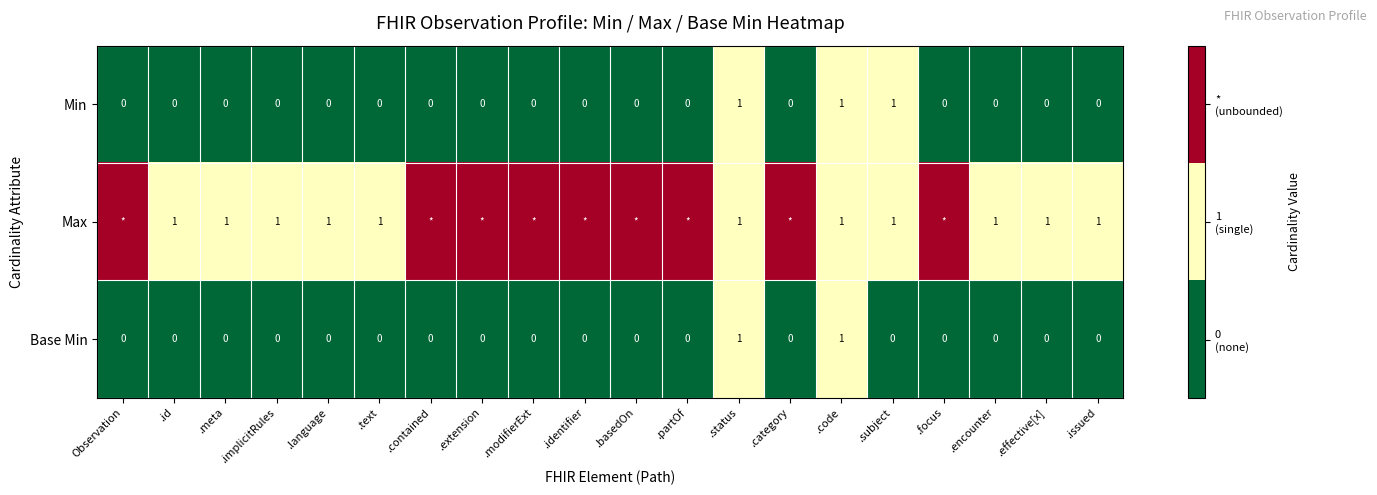

The Min series shows 1 at .extension. True or false?

False